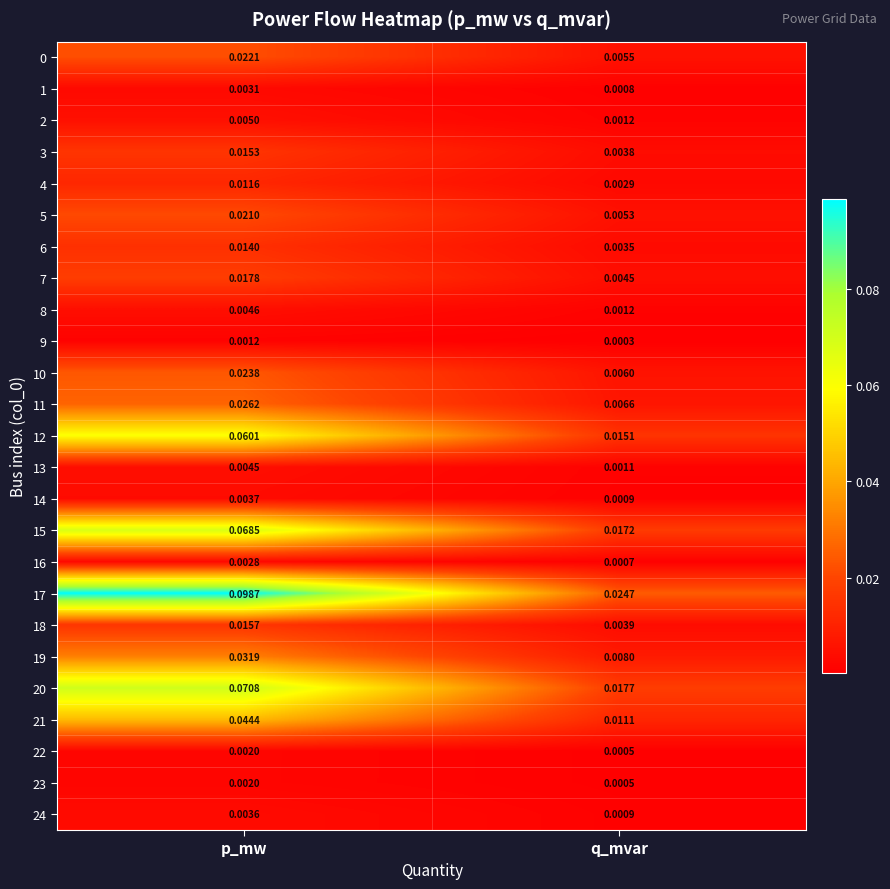

Which category has the lowest value across all series?

q_mvar